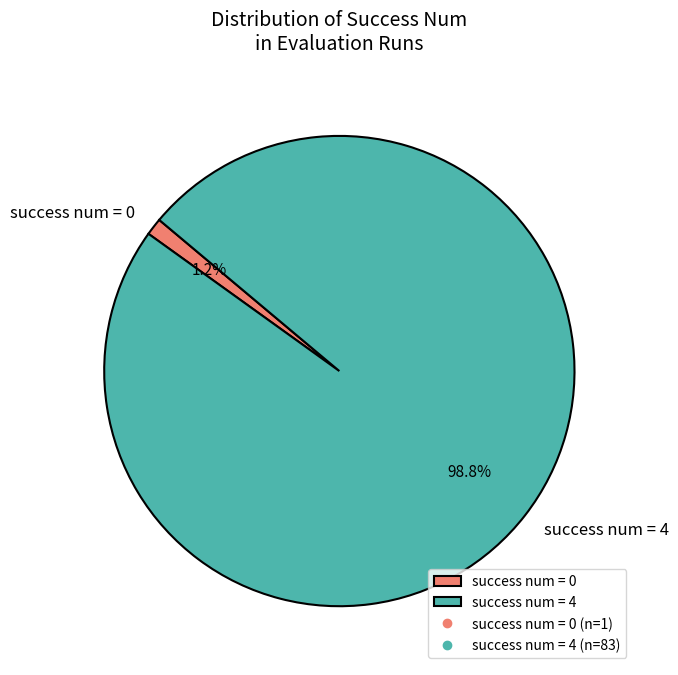

Is the sum of success num = 0 and success num = 4 greater than half?

Yes